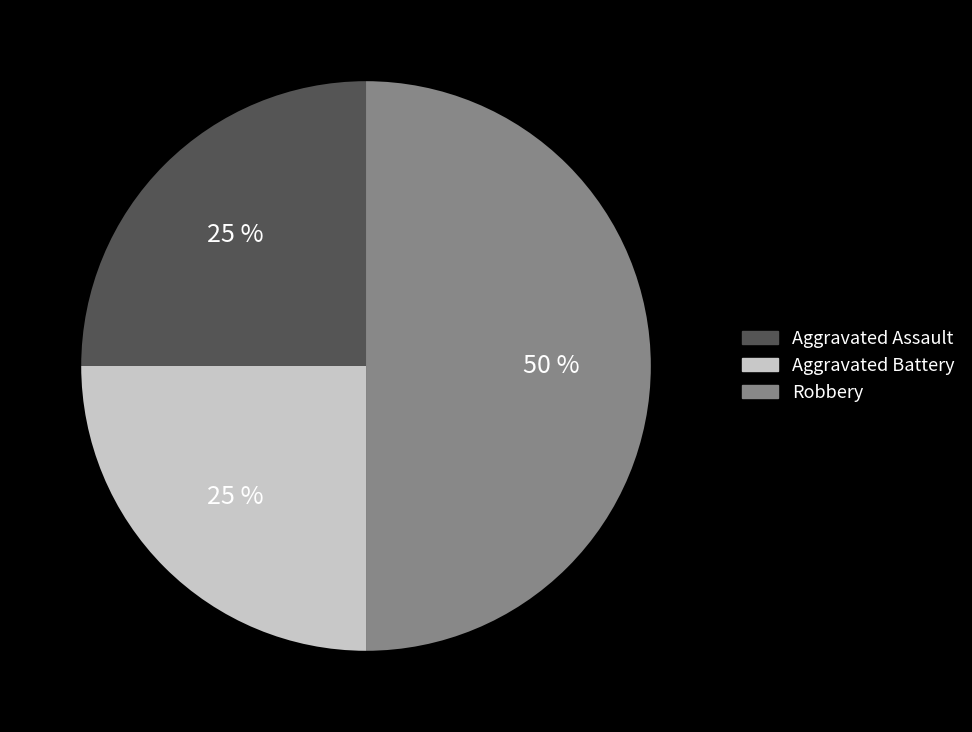

What percentage is the Aggravated Battery slice, to the nearest percent?

25%